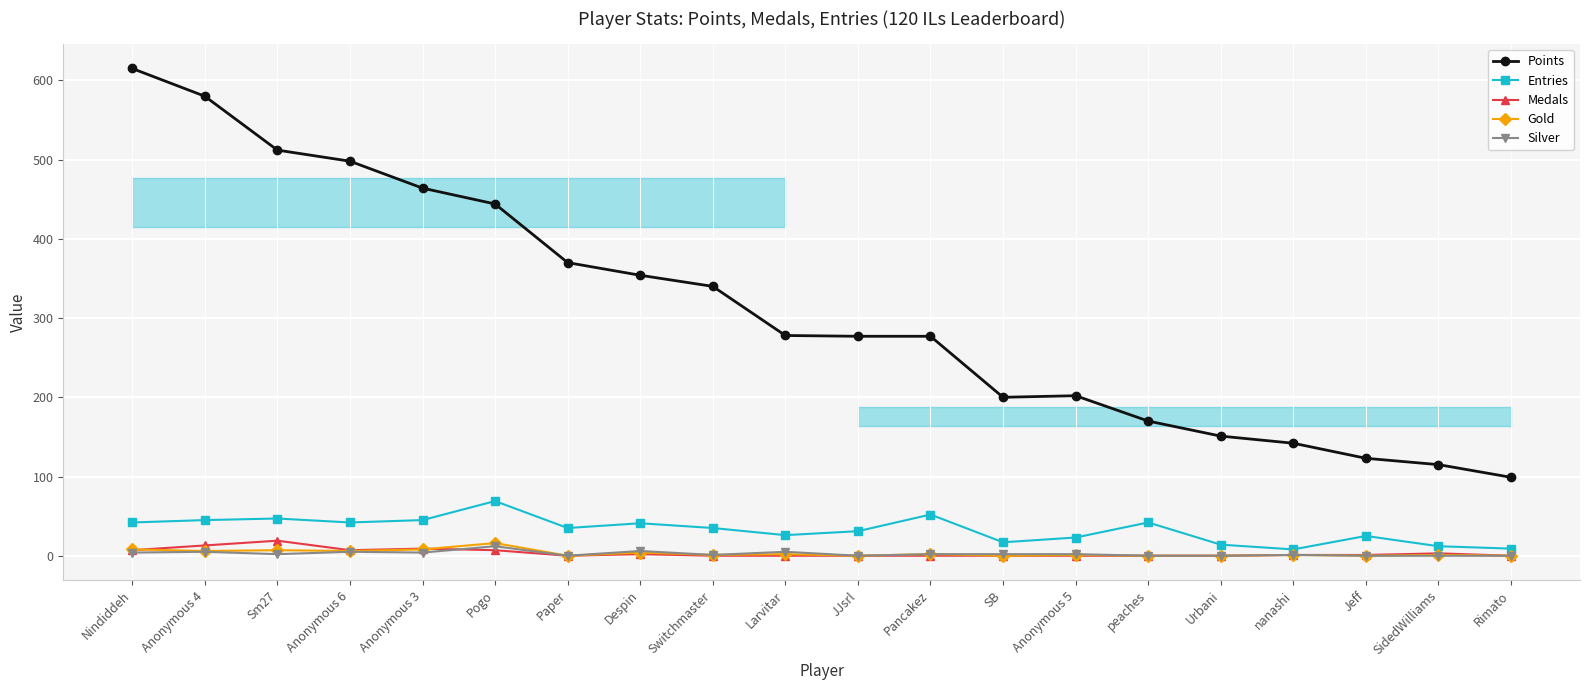

True or false: Points and Gold cross at least once.

False